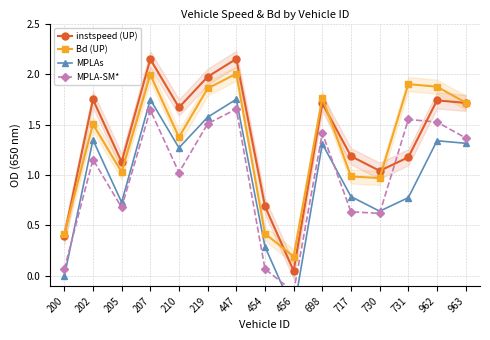

Is the value of MPLAs at 730 greater than the value of instspeed (UP) at 454?

No